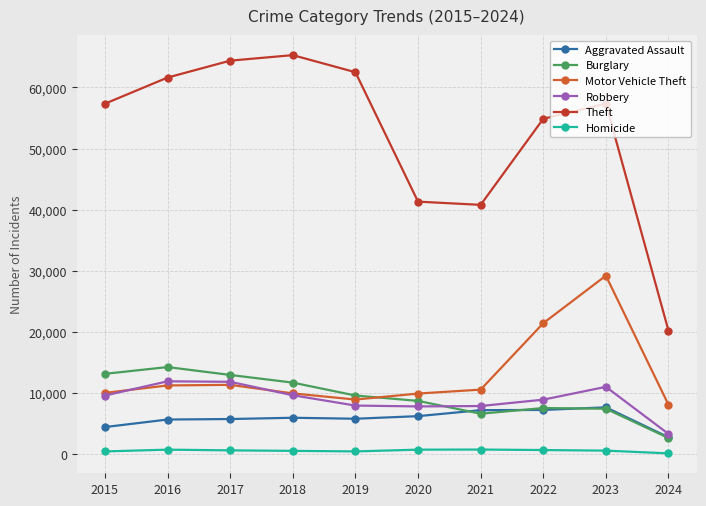

What is the maximum value for Burglary?

14289